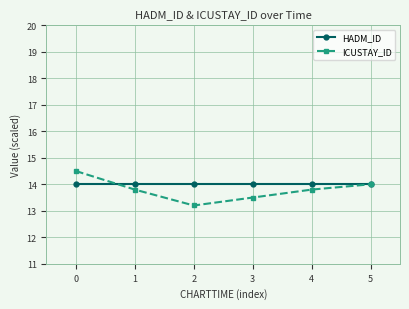

Which series changed the most between 0 and 1?

ICUSTAY_ID